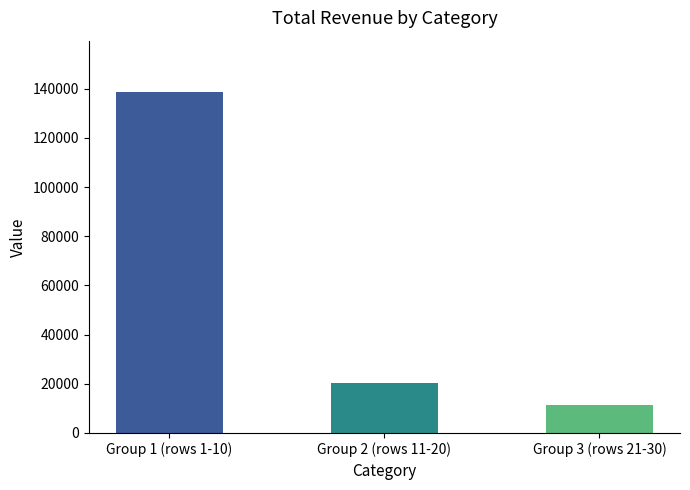

Between Group 1 (rows 1-10) and Group 2 (rows 11-20), which is larger?

Group 1 (rows 1-10)